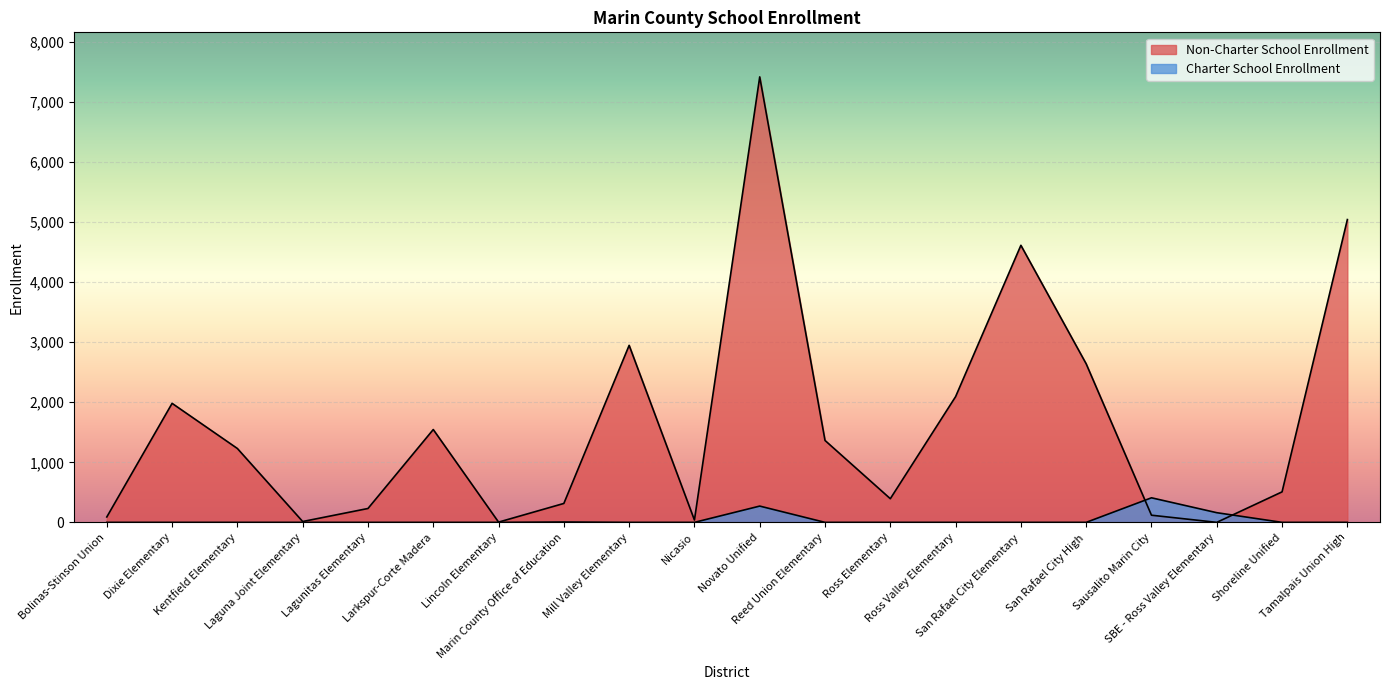

What position from the left is Reed Union Elementary?

12